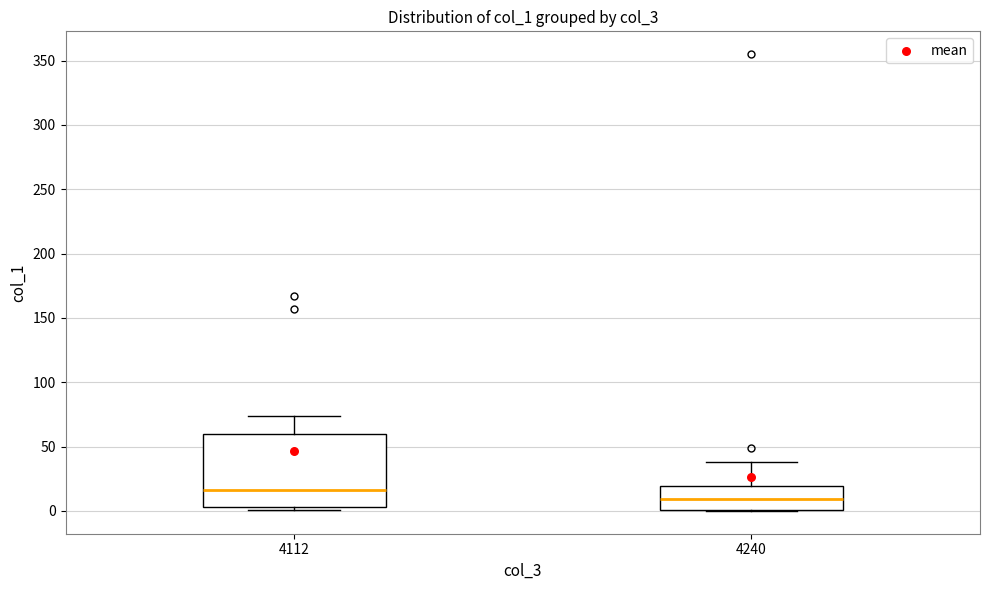

Comparing the boxes themselves (not the whiskers), which one is the tallest?

4112